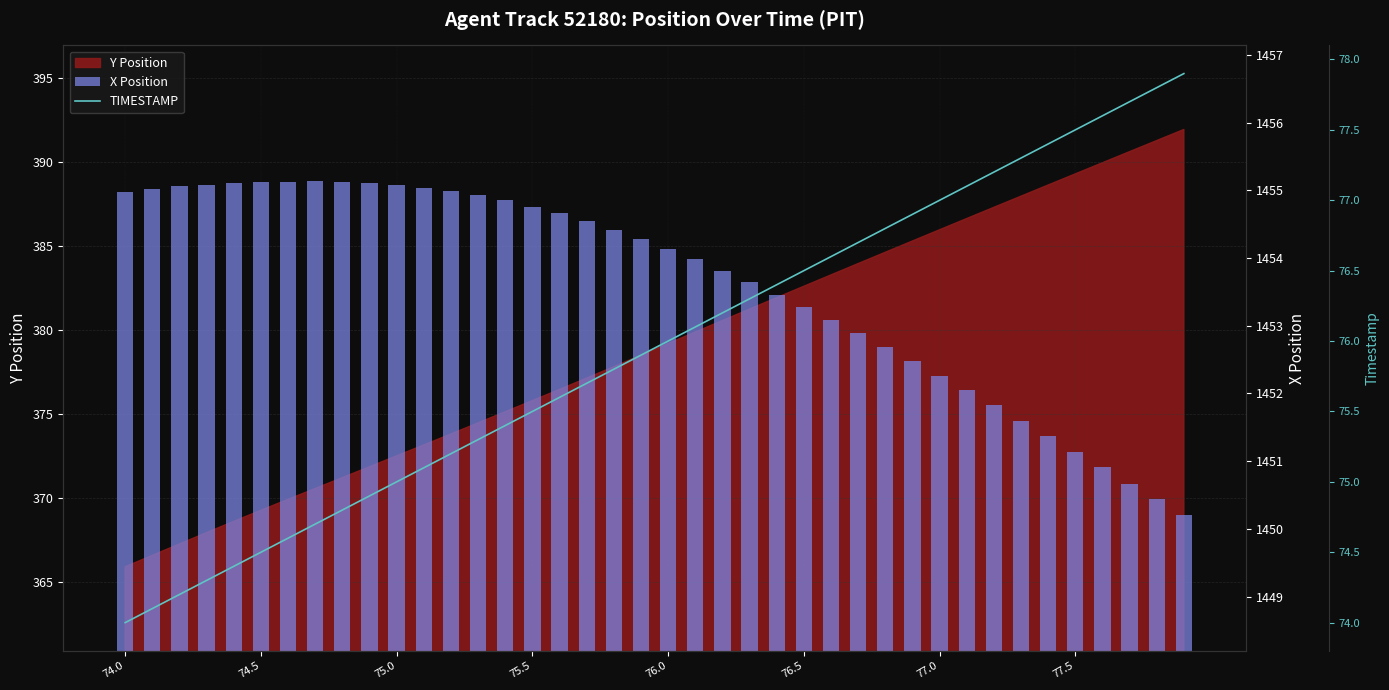

What is the difference between the maximum and minimum values in the TIMESTAMP series?

3.9